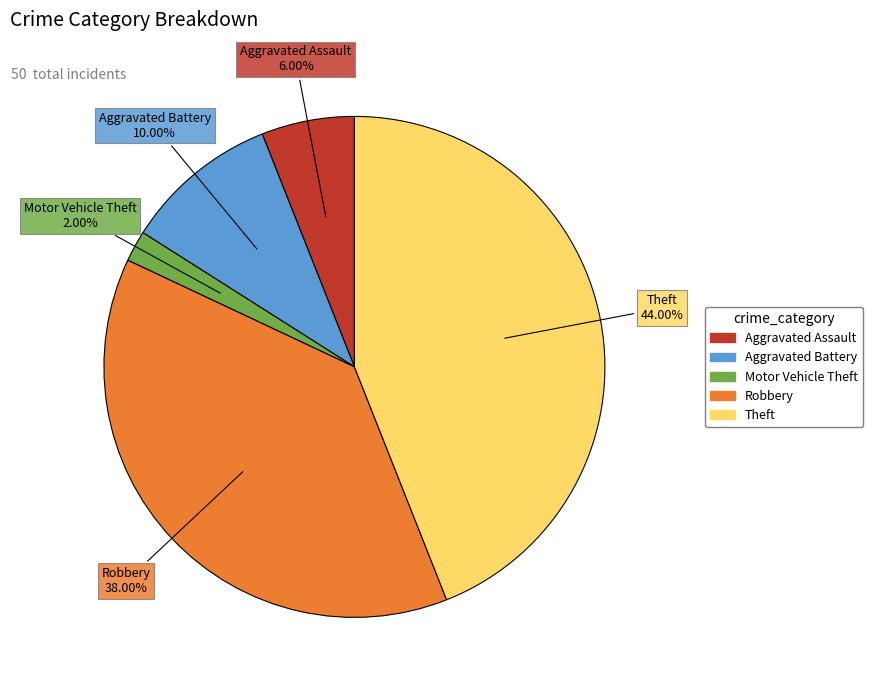

What is the smallest slice in the pie chart?

Motor Vehicle Theft